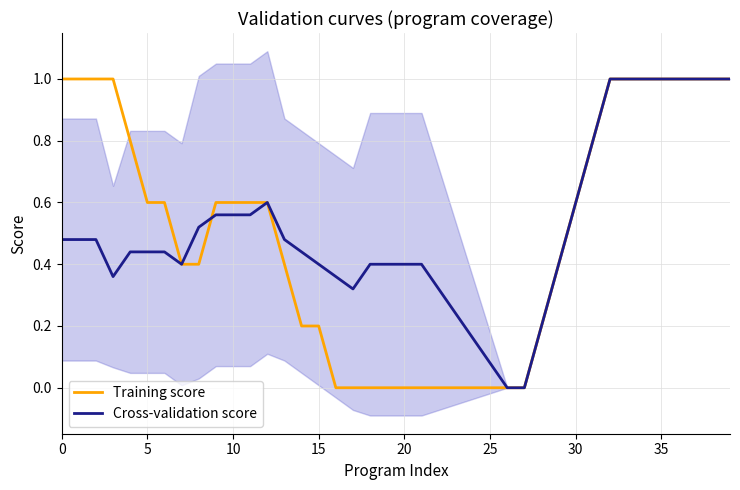

List the series in order of their overall mean, highest first.

Cross-validation score, Training score